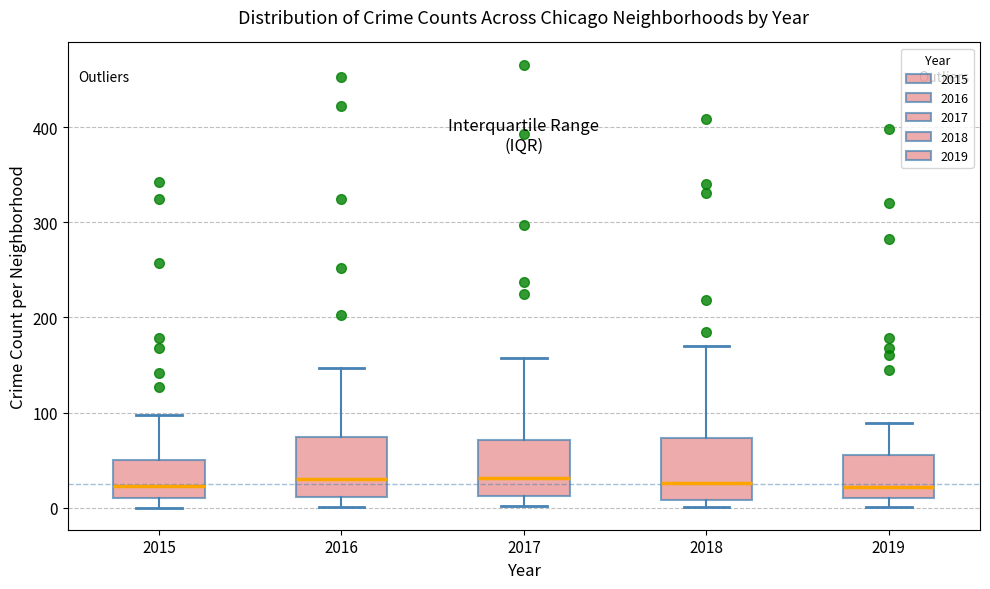

Reading left to right, read every box against the y-axis: the position of its median line, the range the box covers, and the ends of its whiskers. The values are not printed on the chart, so give them approximately, as read against the axis.

2015: median 20, box 10 to 50, whiskers 0 to 100
2016: median 30, box 10 to 70, whiskers 0 to 150
2017: median 30, box 10 to 70, whiskers 0 to 160
2018: median 30, box 10 to 70, whiskers 0 to 170
2019: median 20, box 10 to 60, whiskers 0 to 90